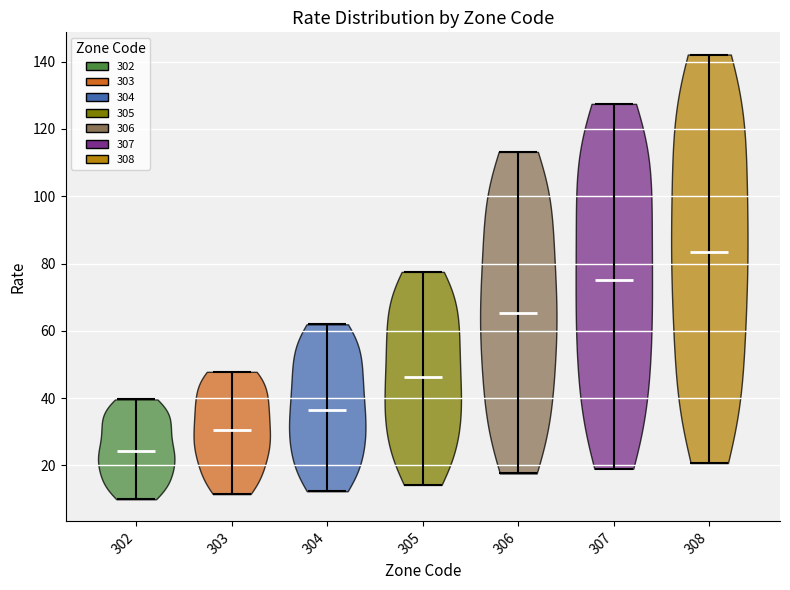

What is the highest point the violin at x = 302 reaches on the y-axis? The values are not printed on the chart, so give them approximately, as read against the axis.

40